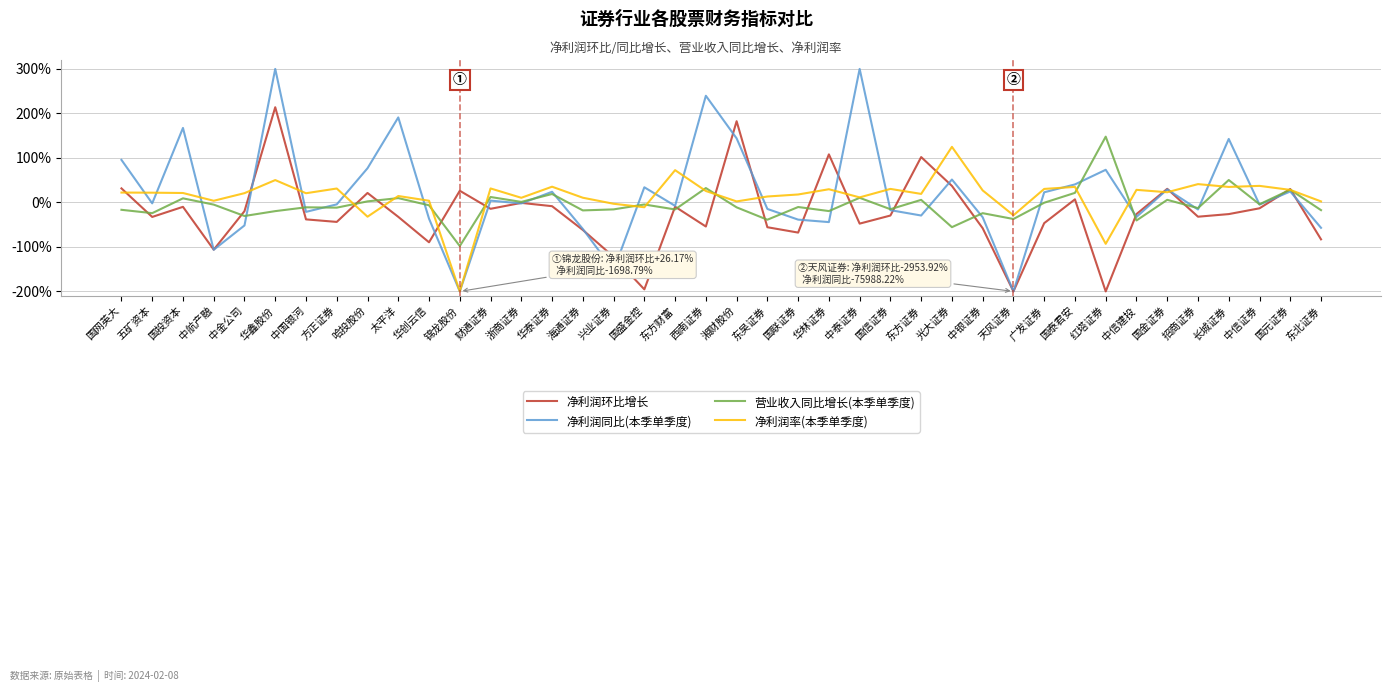

Is it true that 净利润率(本季单季度) equals 22.9 at 国金证券?

True